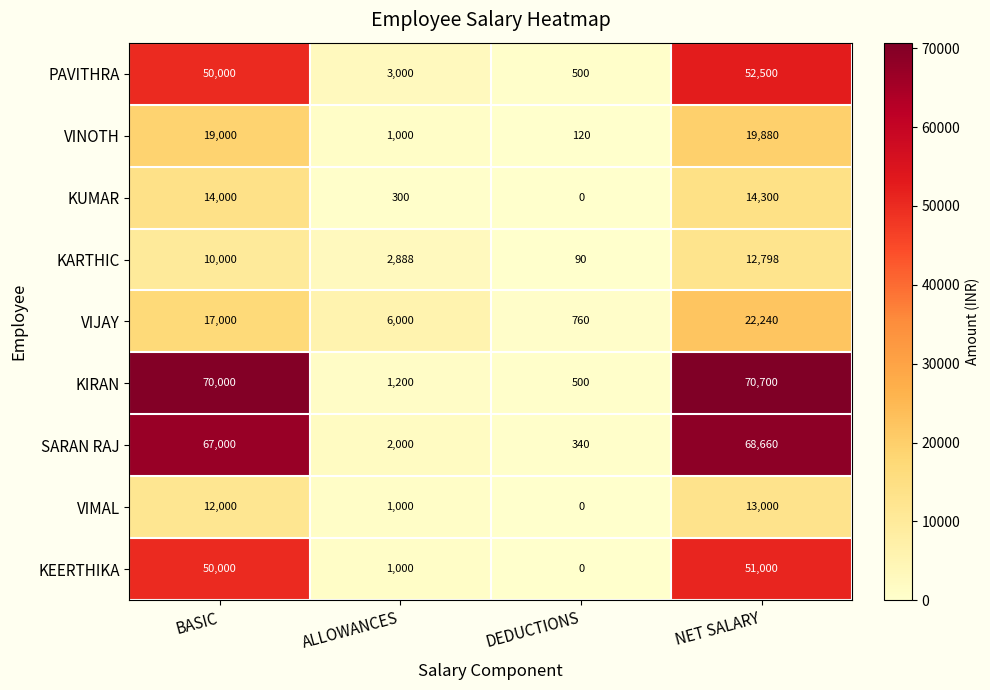

Rank the series by their maximum value, from highest to lowest.

KIRAN, SARAN RAJ, PAVITHRA, KEERTHIKA, VIJAY, VINOTH, KUMAR, VIMAL, KARTHIC